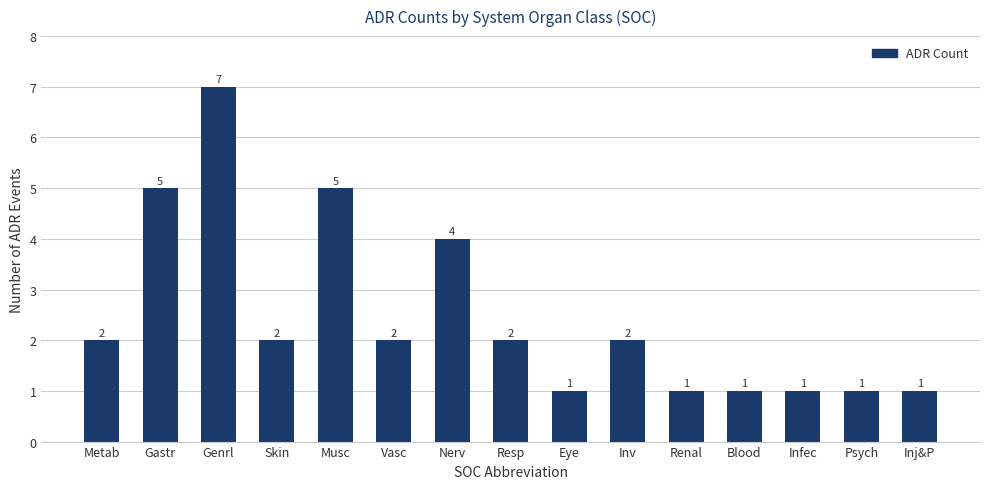

Which category has the highest value across all series?

Genrl